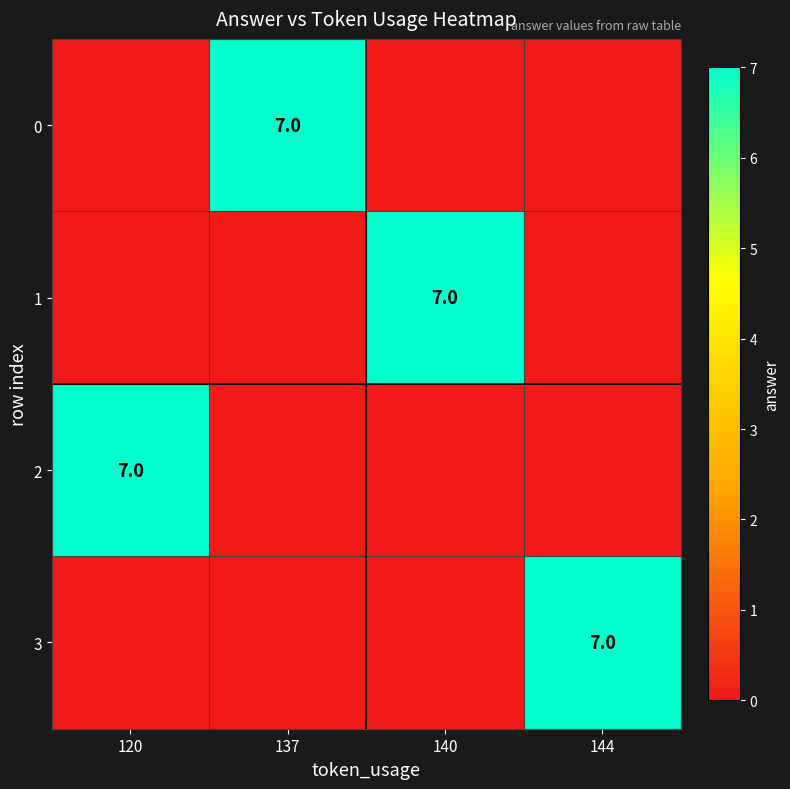

True or false: 1 has a value of 0 at 120.

True